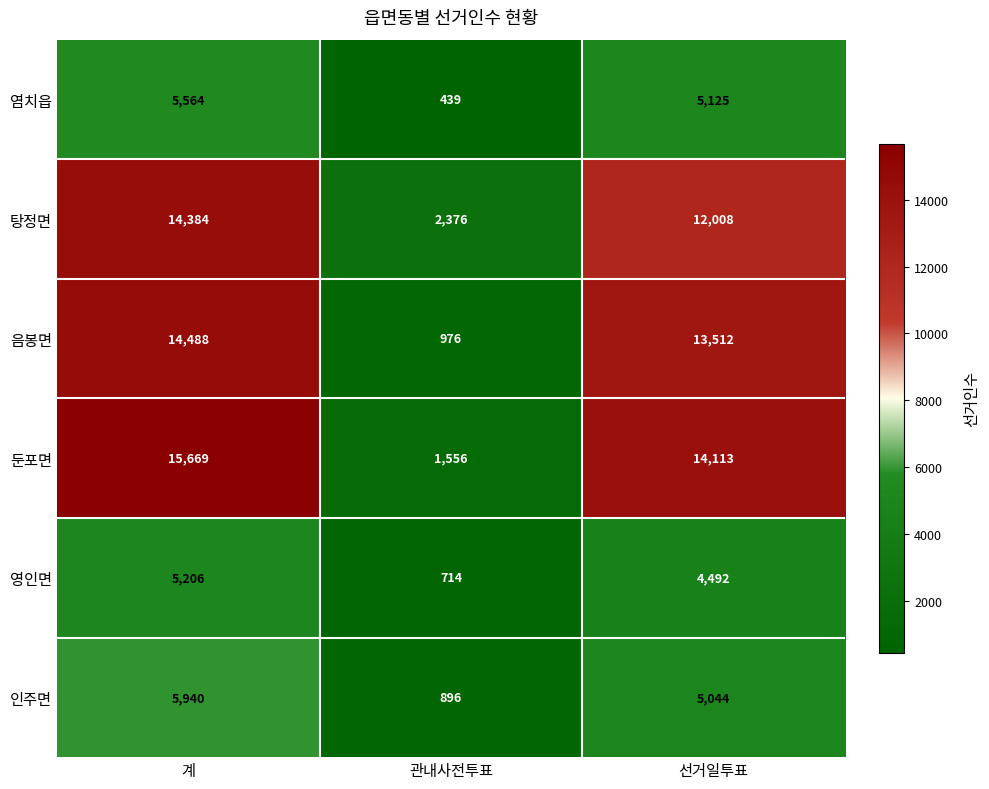

How many series are shown in this chart?

6